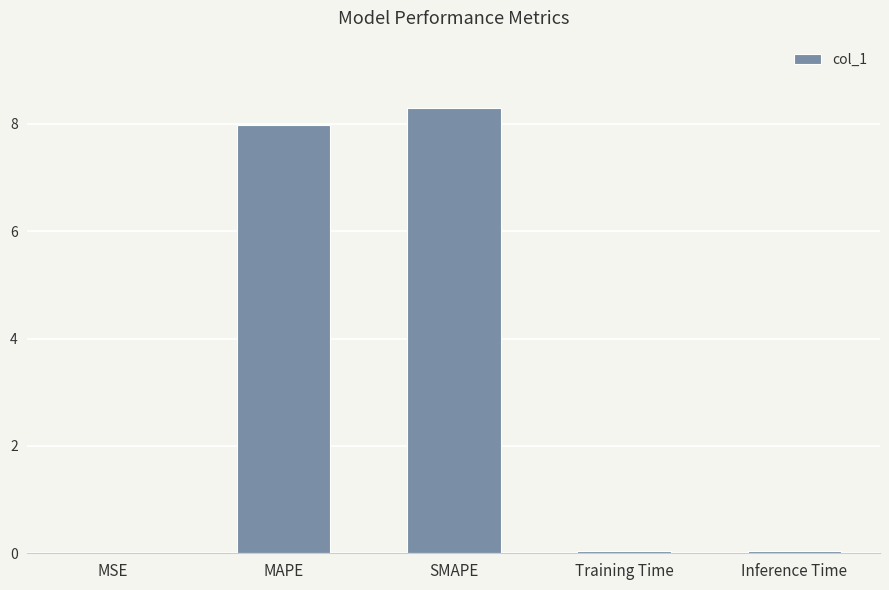

What is the difference between the values at MAPE and MSE?

8.0